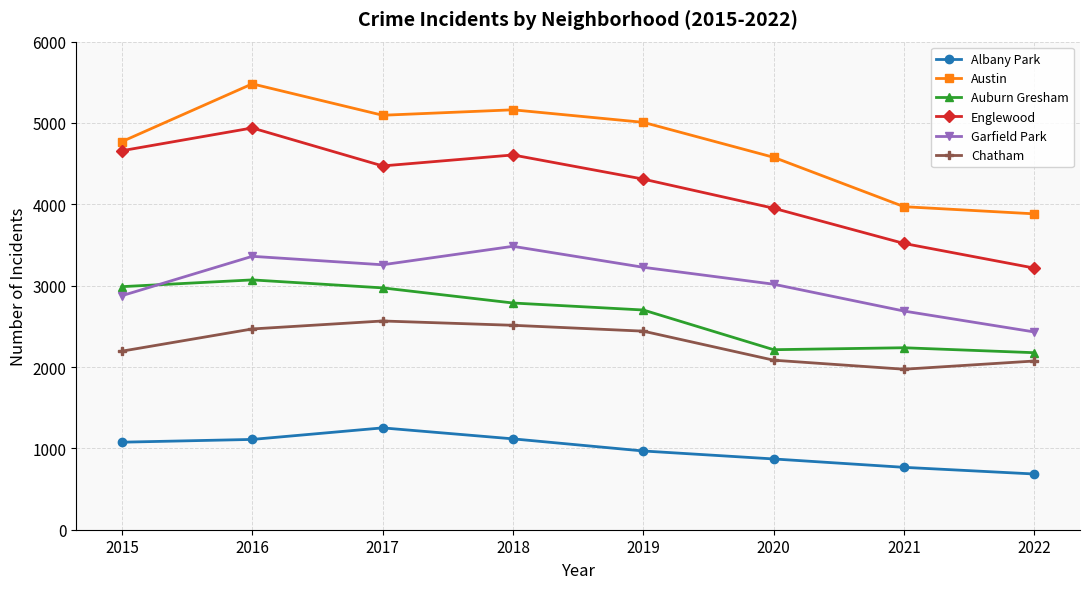

What is the approximate value of Austin at 2019, to the nearest 50?

5000